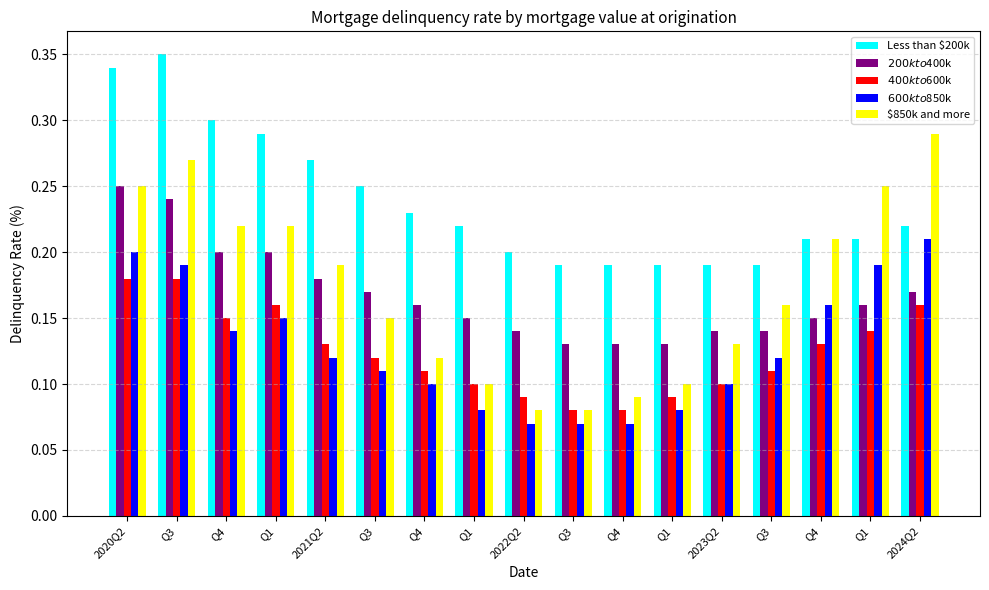

Does the chart contain stacked bars?

No